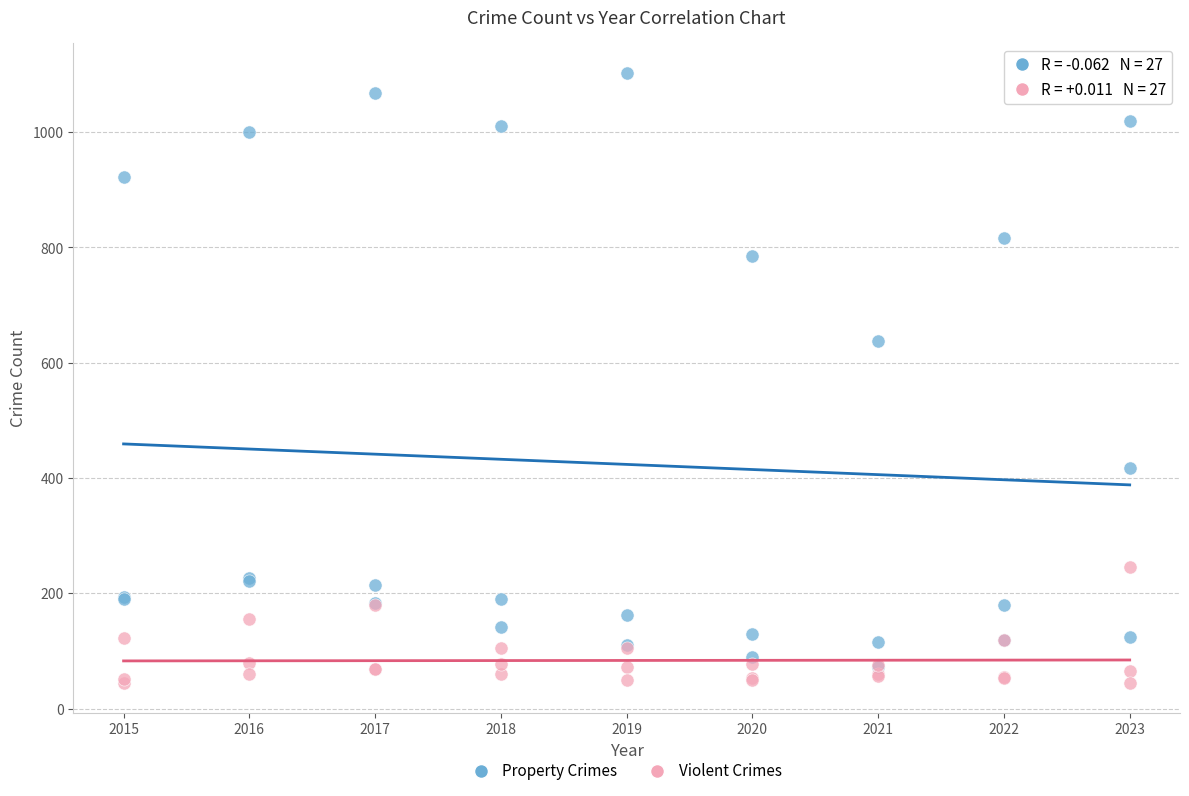

What are all the series names shown in the legend?

Property Crimes, Violent Crimes